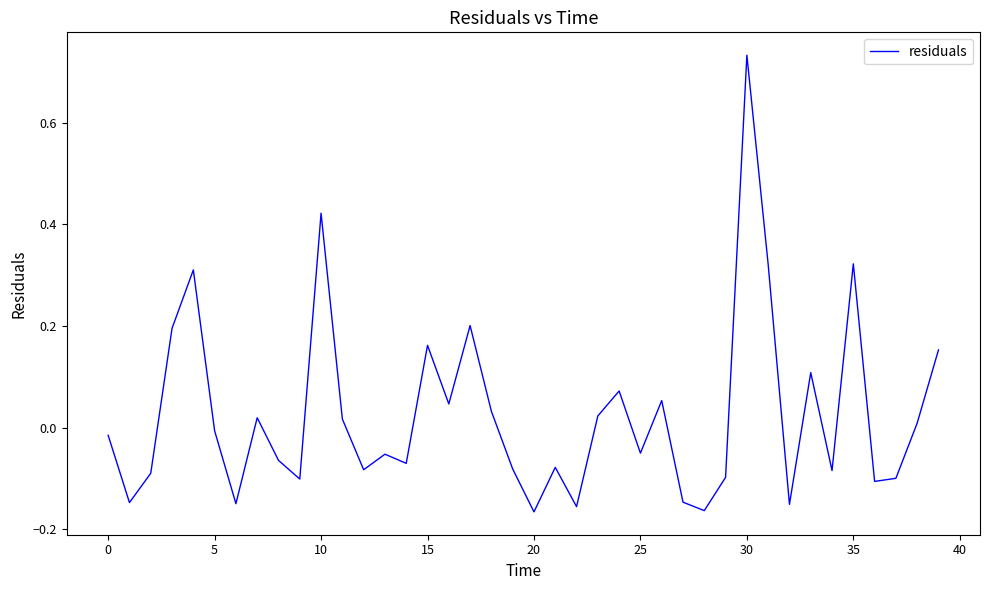

How many values exceed 0?

18